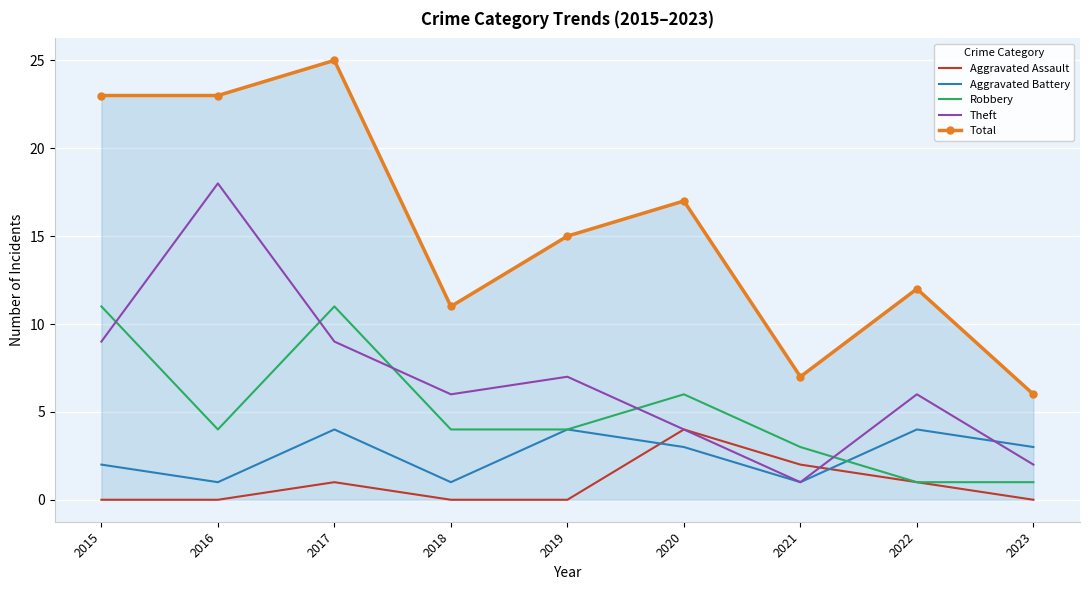

What is the difference between the maximum and second lowest values in the Aggravated Battery series?

3